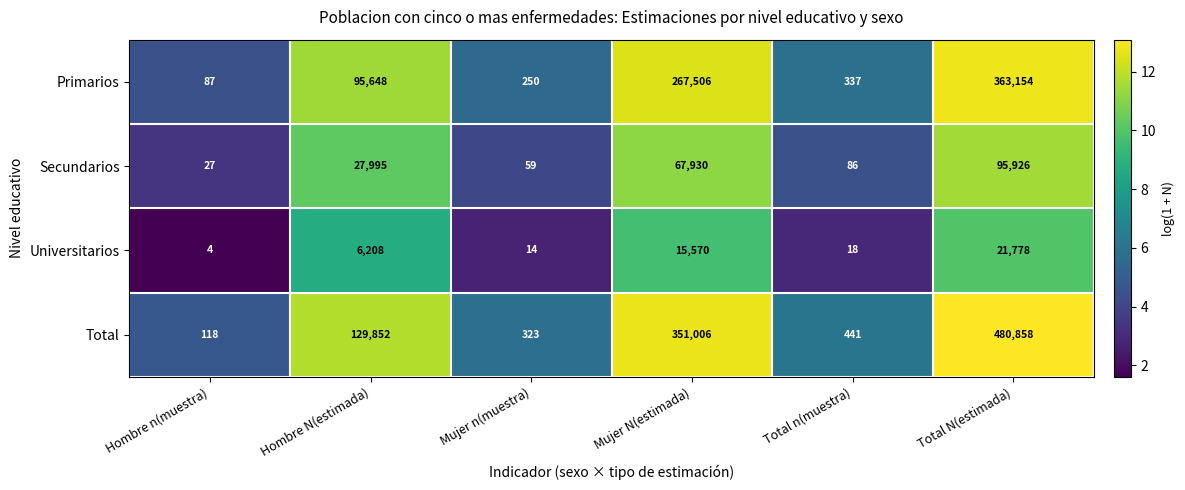

How many series are shown in this chart?

4